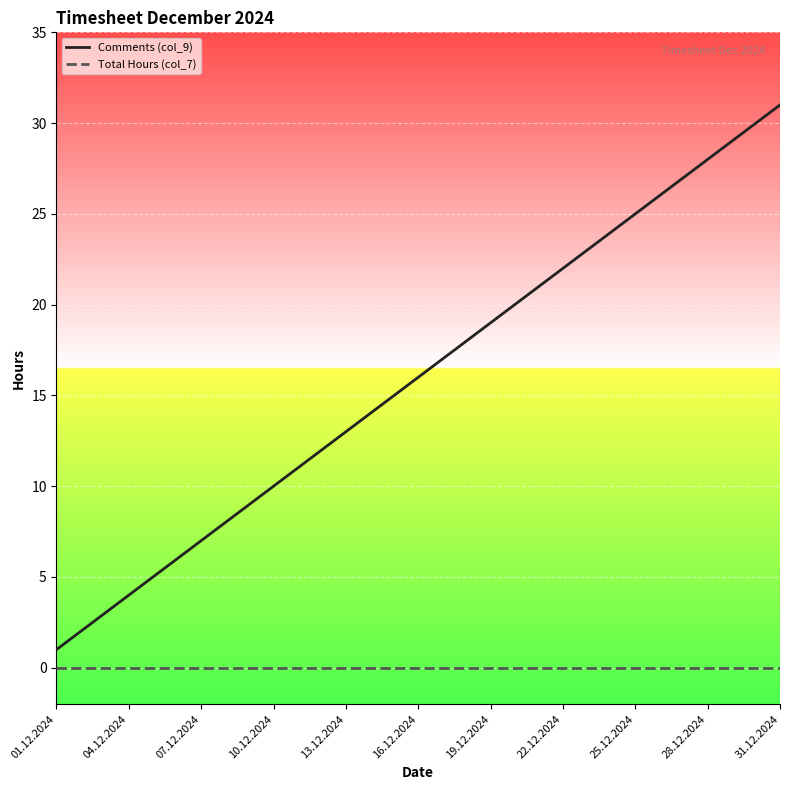

What is the greatest value displayed?

31